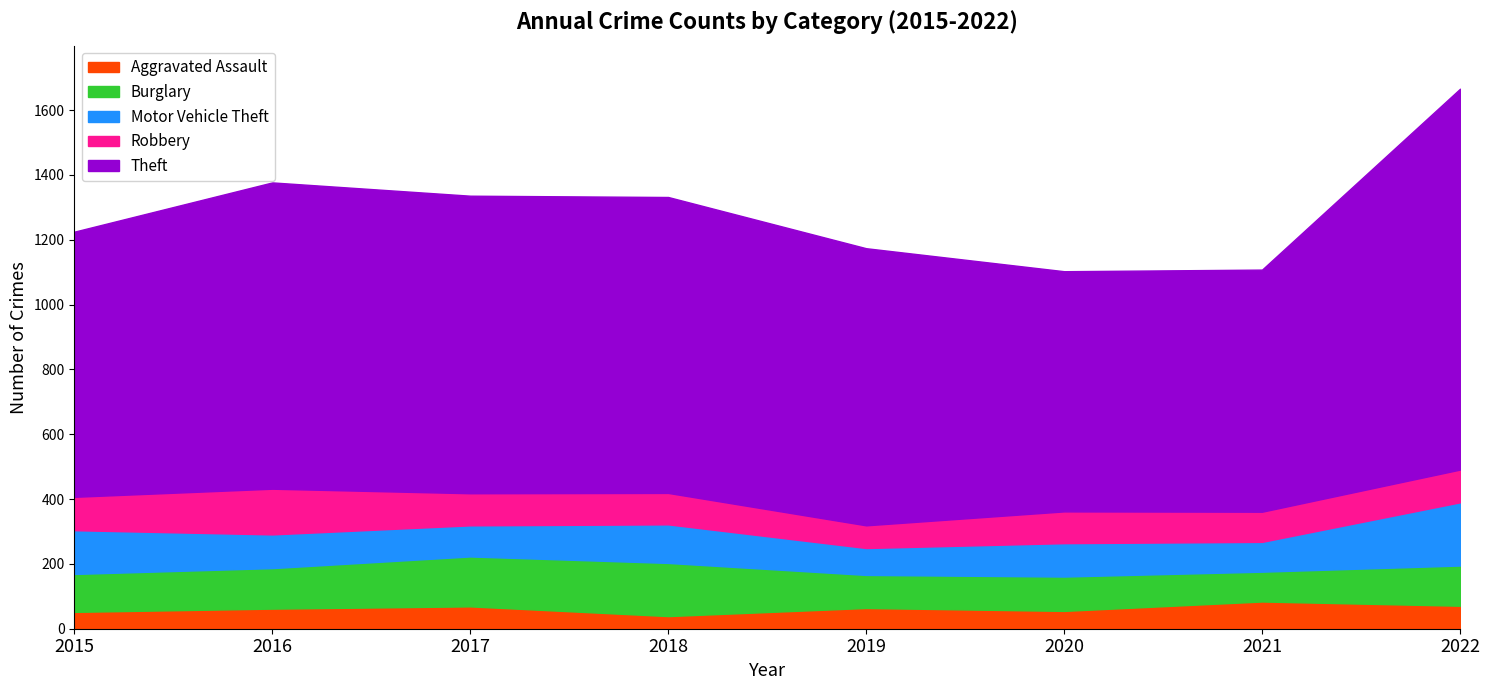

At which label does Robbery first exceed 99?

2015